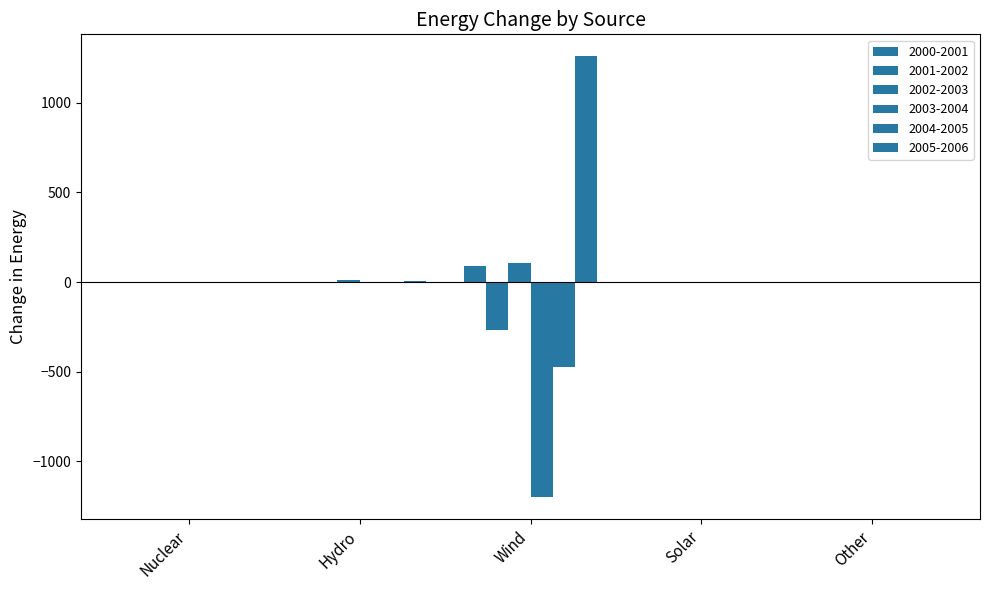

Are the bars grouped side by side (vs. stacked)?

Yes